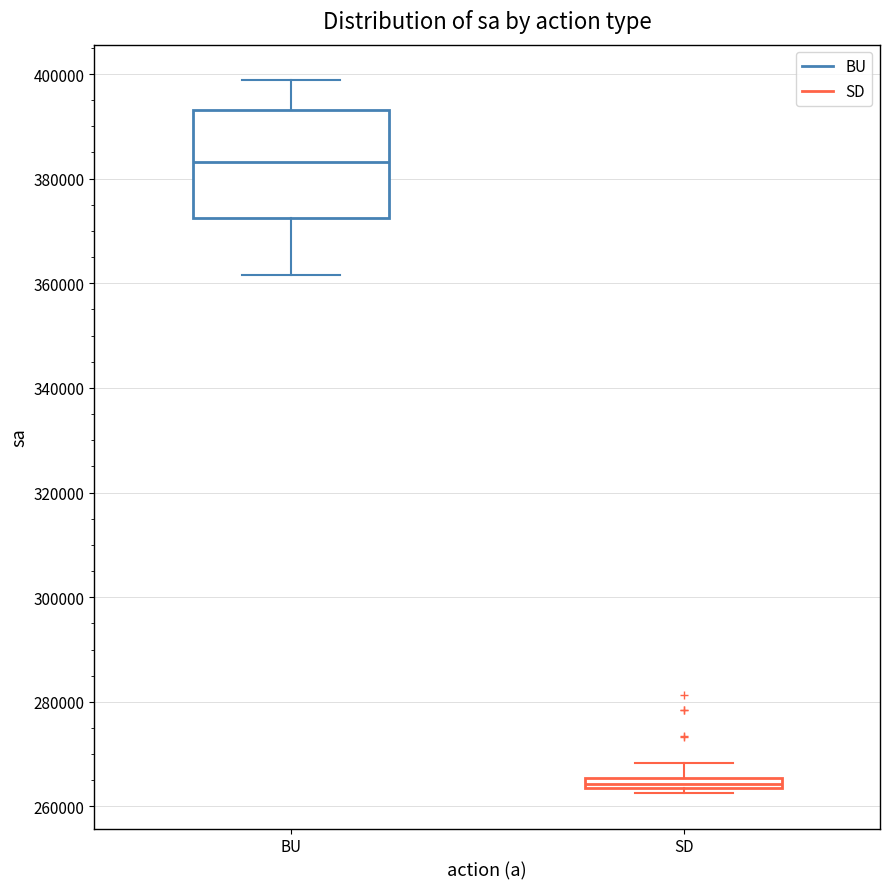

Which box is the tallest, from its lower edge to its upper edge?

BU